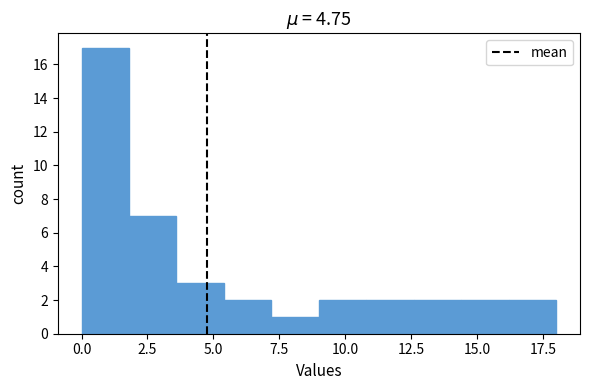

Read against the x-axis, roughly where is the centre of the tallest bar?

1.0